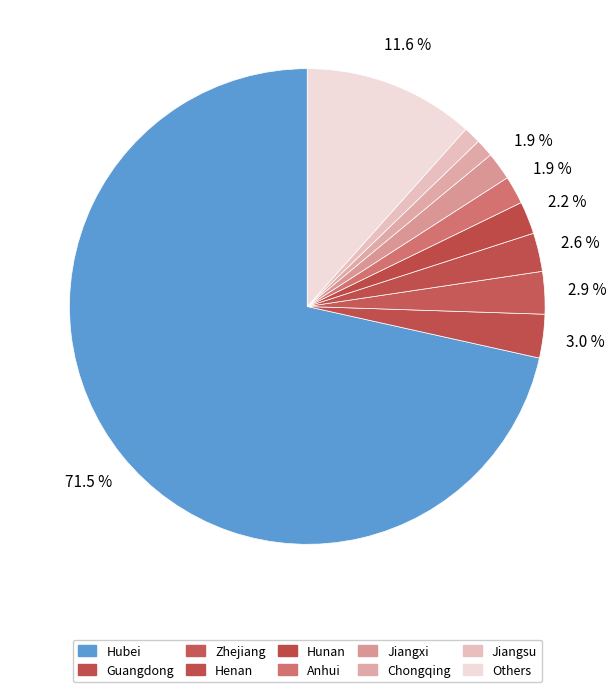

Which slice is the smallest?

Jiangsu